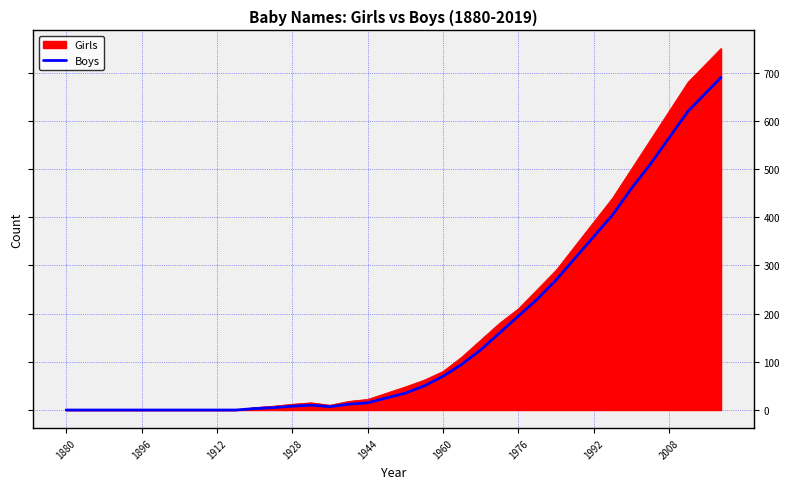

What is the highest value of the Girls series?

750